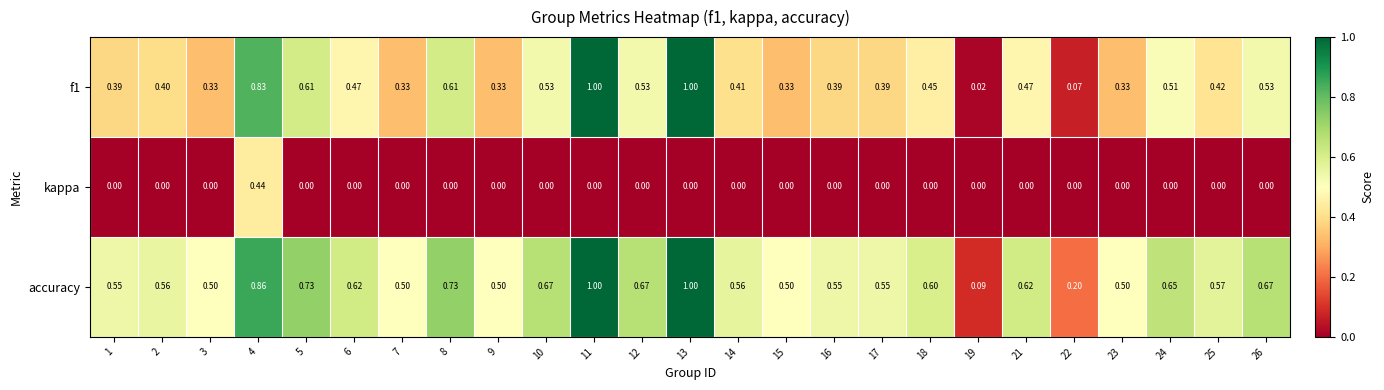

Which series has the largest range (max minus min)?

f1